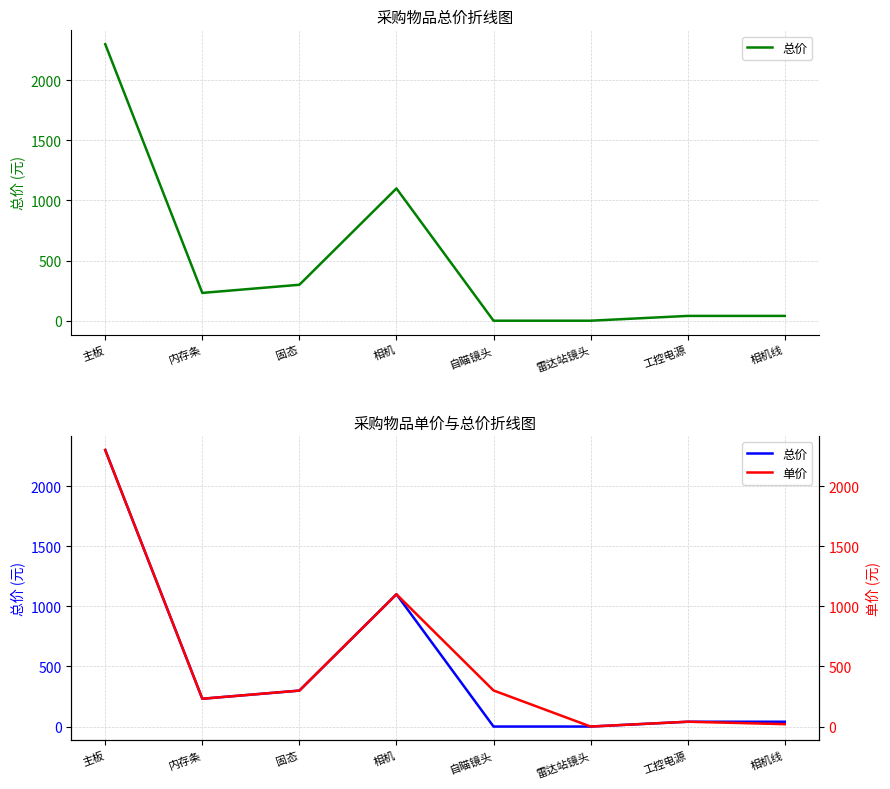

Read the 总价 value at 固态.

299.0